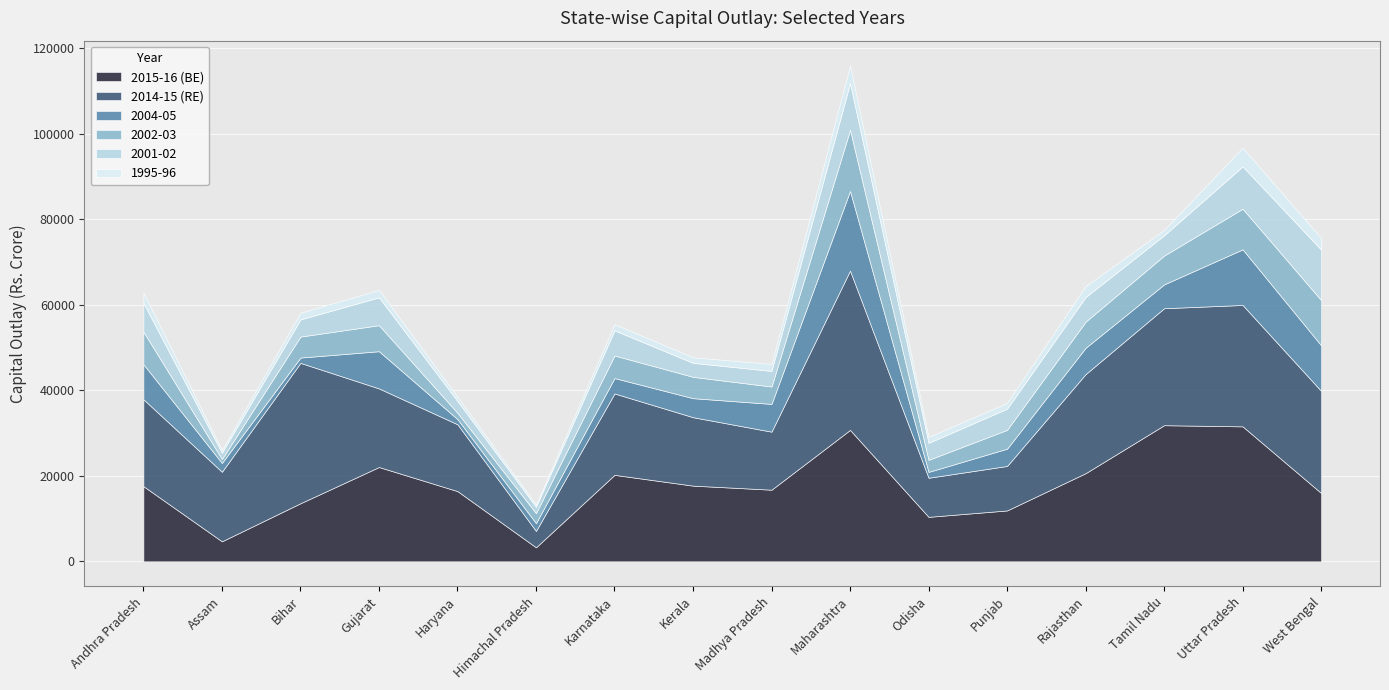

How many values in the 2001-02 series exceed 4958?

7